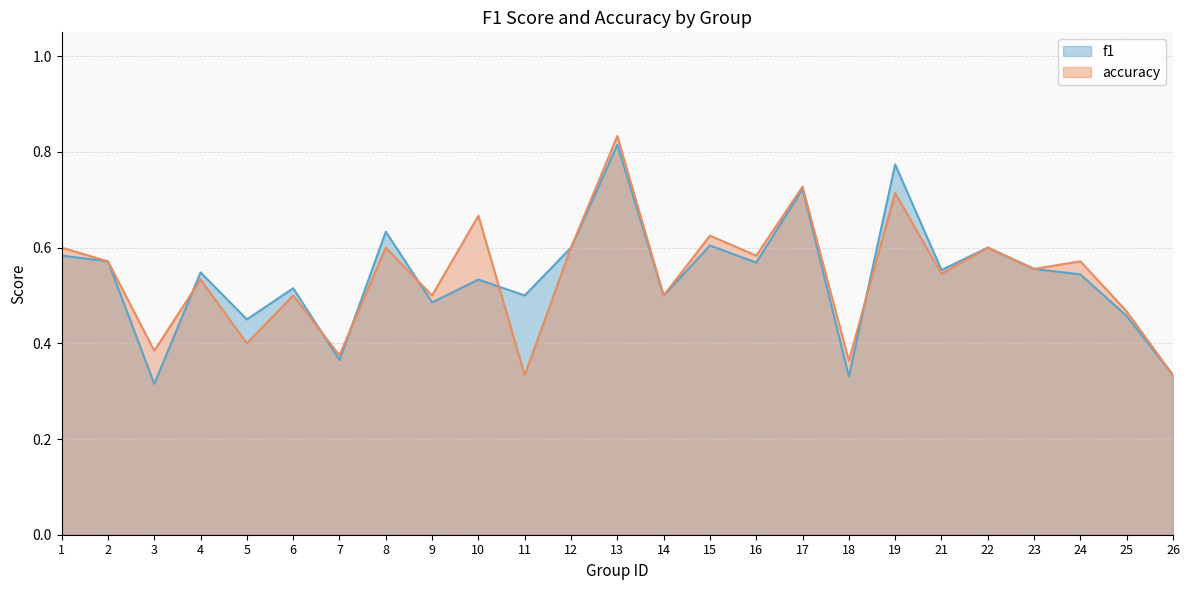

True or false: accuracy has more than 0 interior local peaks.

True